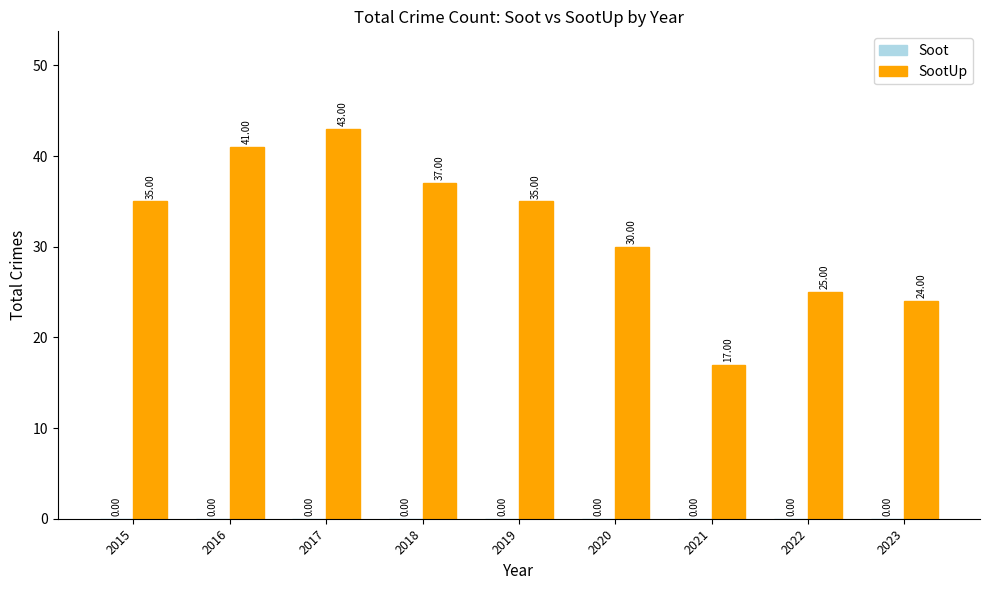

What is the change in value from 2021 to 2023?

+7